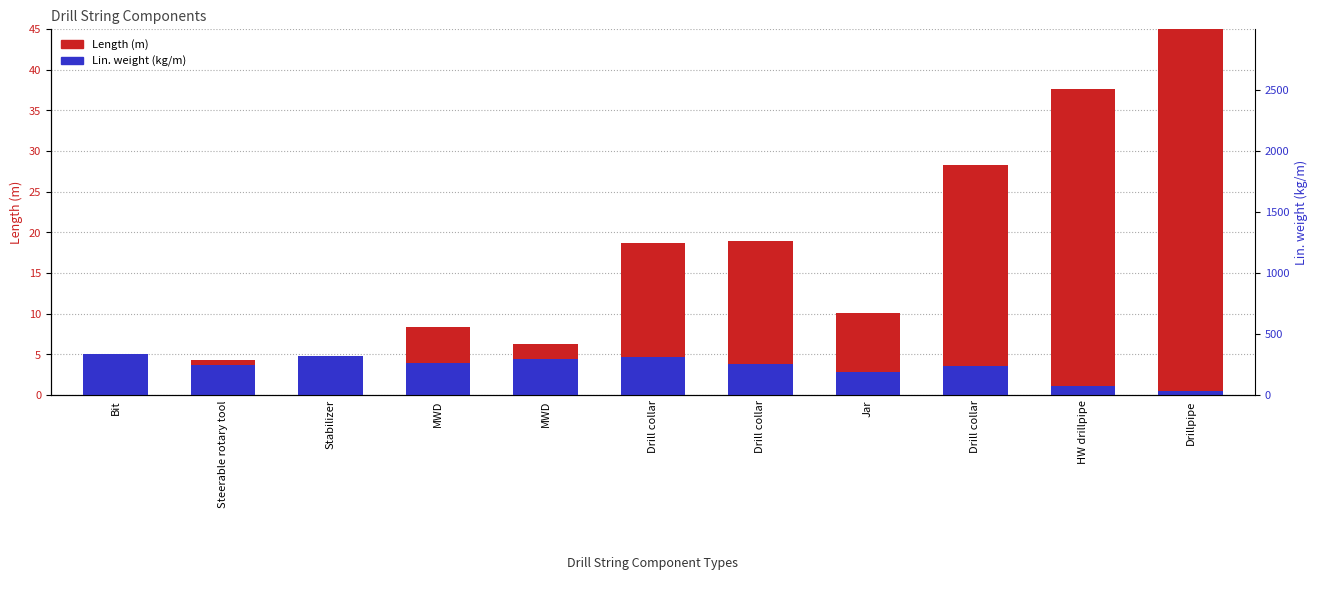

Reading left to right, transcribe all the data shown in this chart.

Length (m): 0.5	4.3	1.8	8.4	6.3	18.6	18.9	10.0	28.2	37.6	45.0
Lin. weight (kg/m): 5.0	3.7	4.8	4.0	4.5	4.7	3.8	2.8	3.6	1.2	0.6